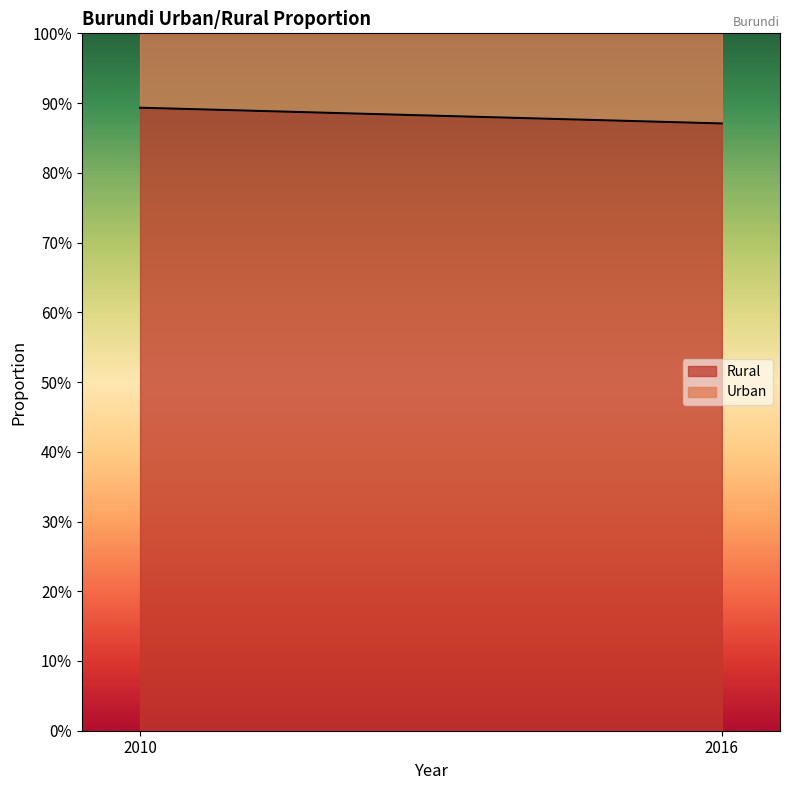

Reading left to right, what are all the values shown in this chart?

Urban: 0.1	0.1
Rural: 0.9	0.9